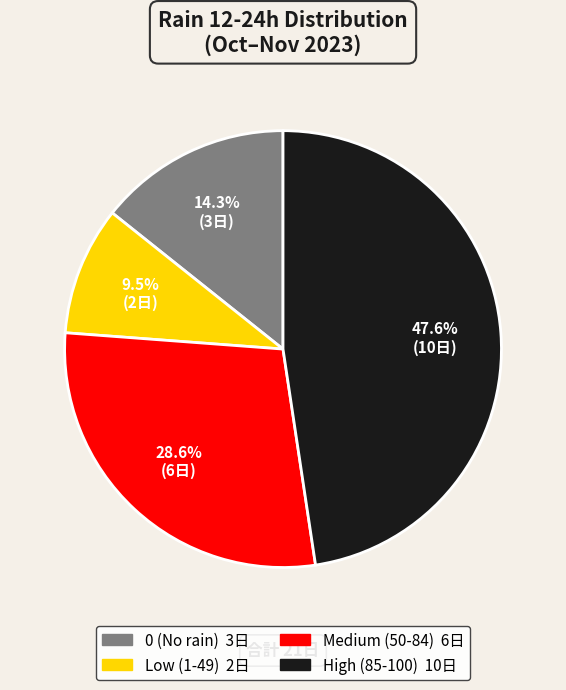

How many segments does this pie chart have?

4